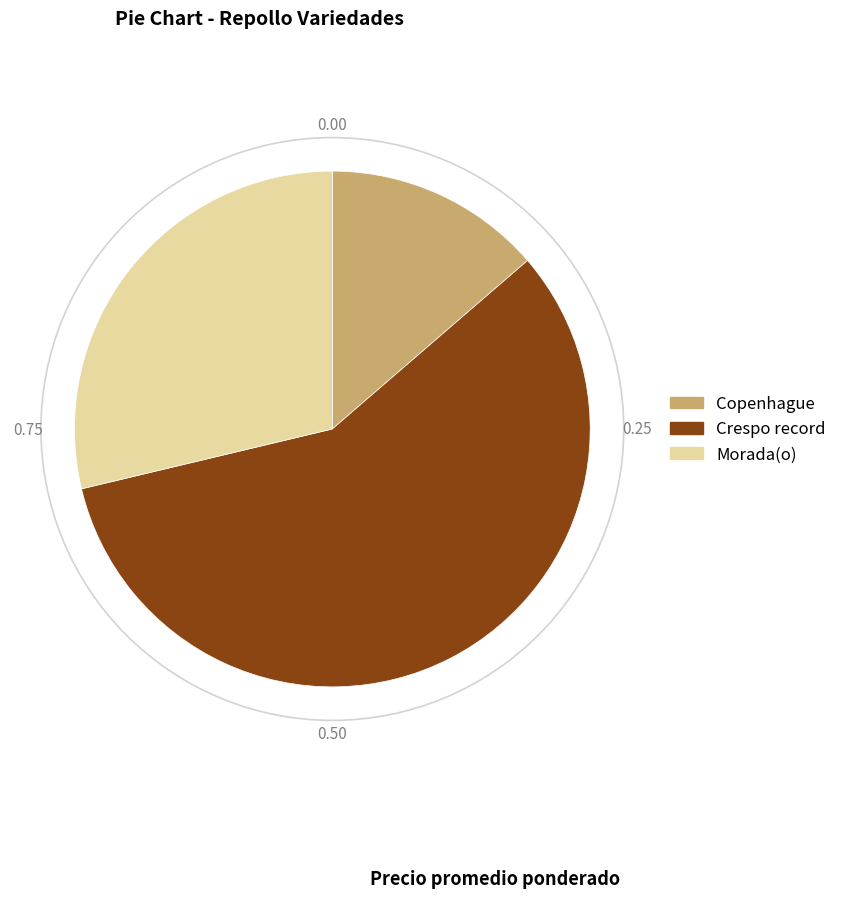

Between Crespo record and Copenhague, which is larger?

Crespo record